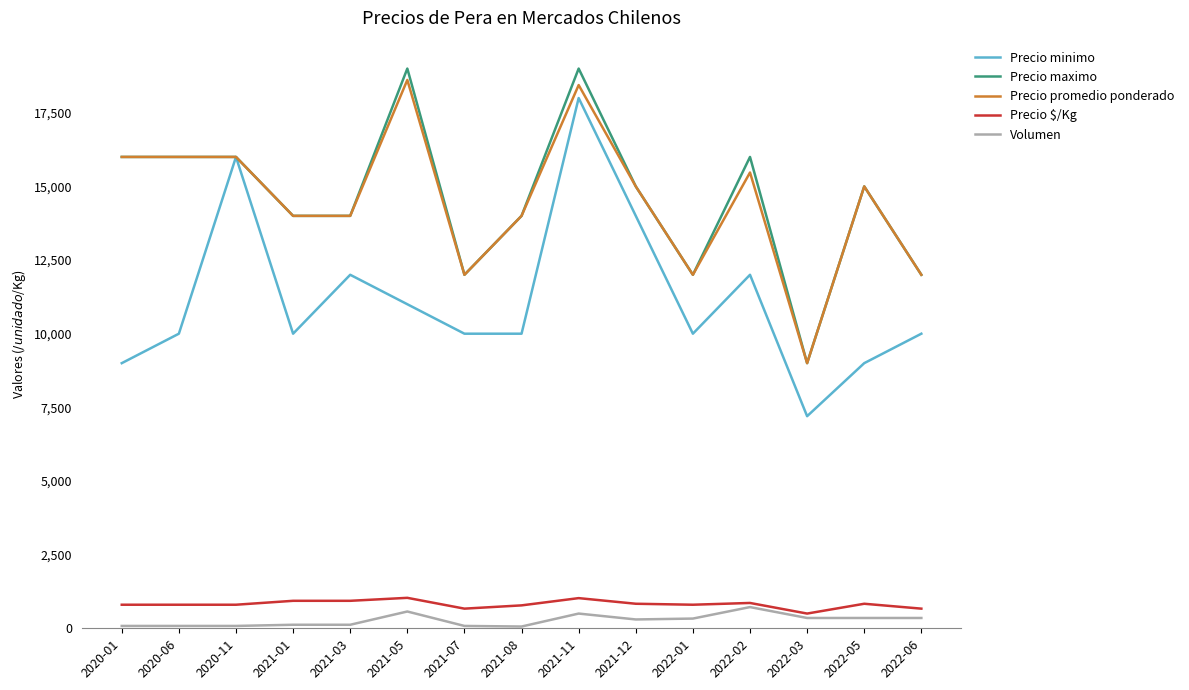

Is the value of Precio minimo at 2021-07 greater than the value of Precio $/Kg at 2022-03?

Yes